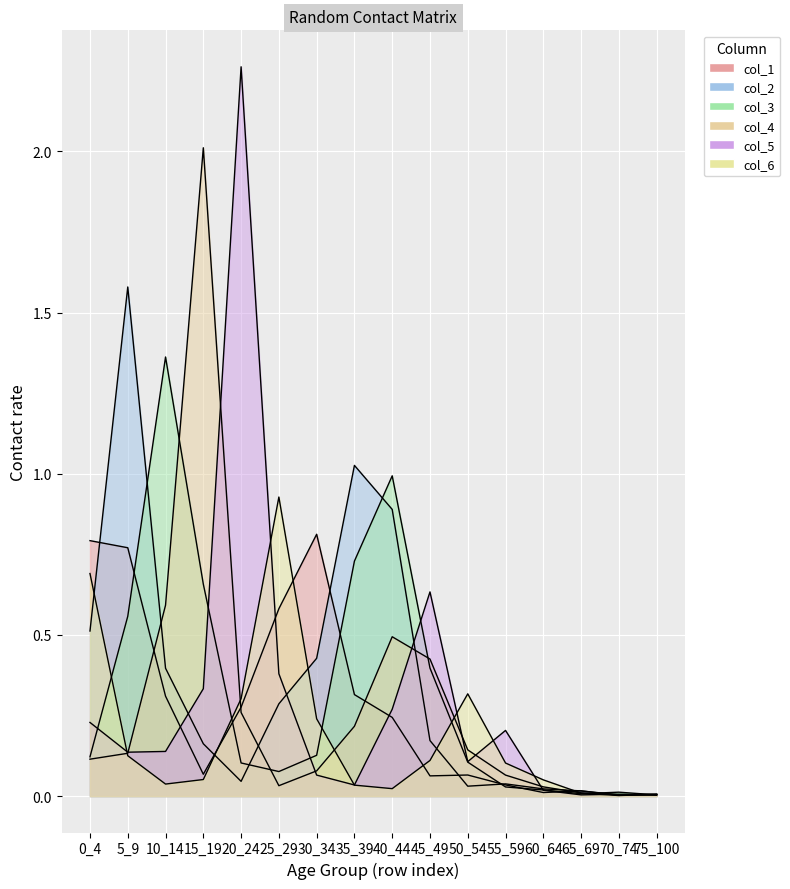

The value of col_5 at 55_59 is 0.1. True or false?

False